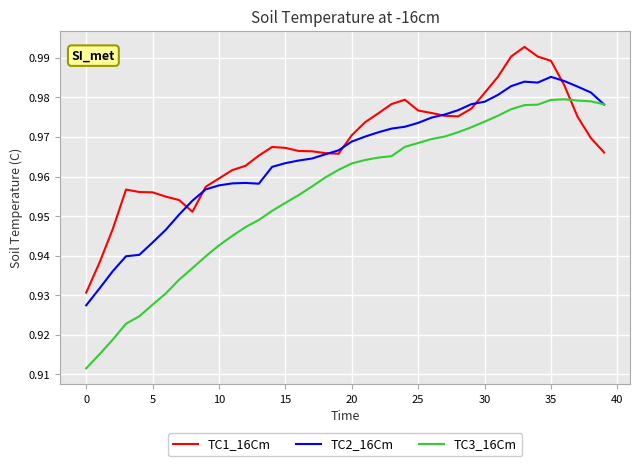

Which series has the largest range (max minus min)?

TC3_16Cm